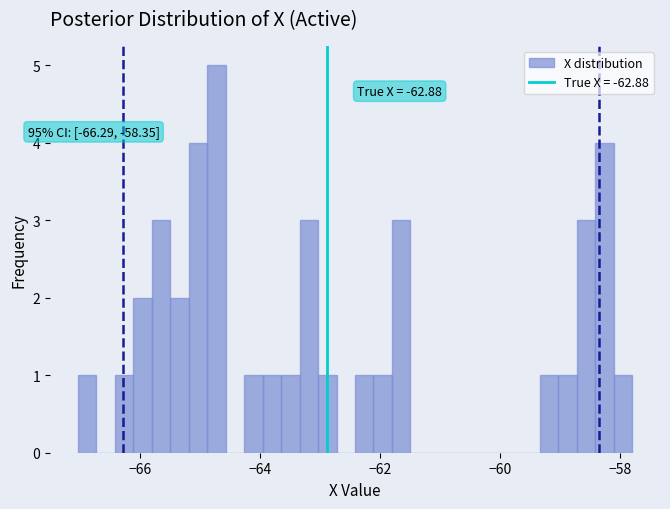

Read against the x-axis, roughly where is the centre of the tallest bar?

-64.8